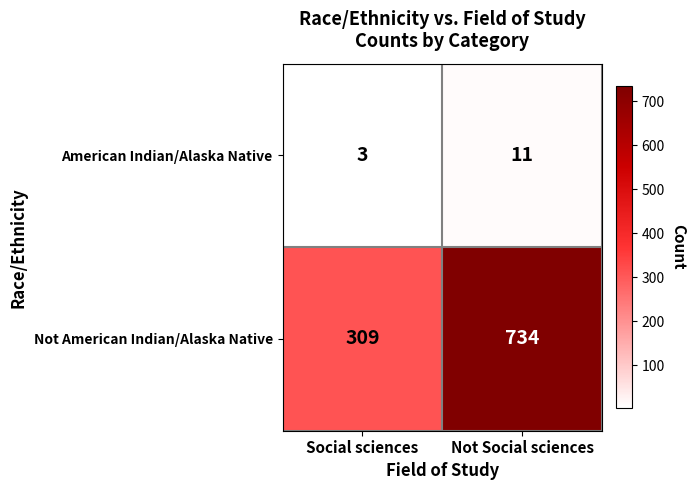

Reading left to right, transcribe all the data shown in this chart.

American Indian/Alaska Native: Social sciences=3	Not Social sciences=11
Not American Indian/Alaska Native: Social sciences=309	Not Social sciences=734